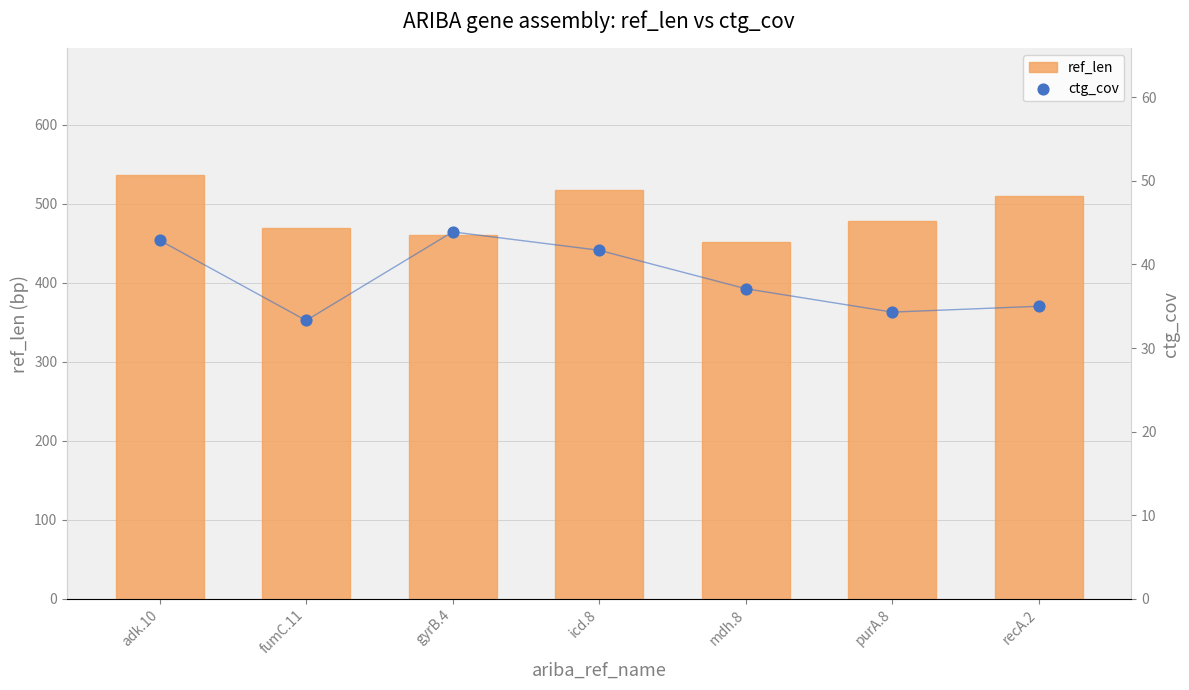

At how many categories does at least one series exceed 213?

7